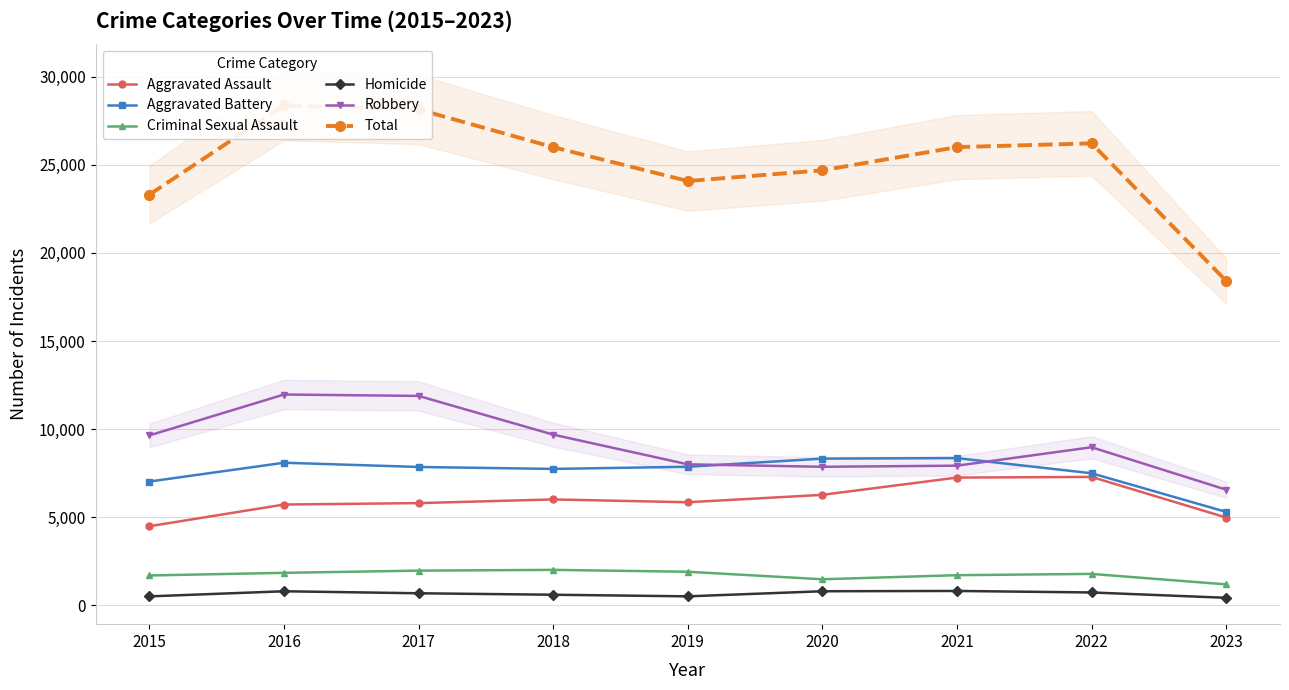

True or false: Robbery and Aggravated Assault intersect in this chart.

False